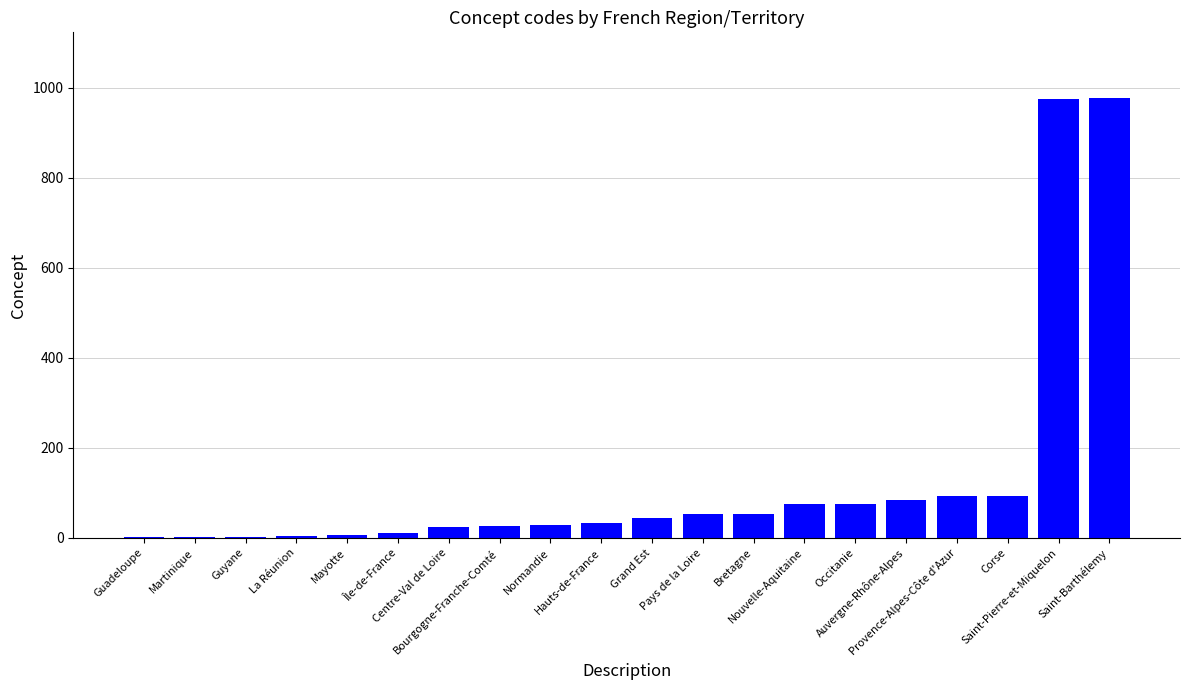

What is the maximum value shown in the chart?

977